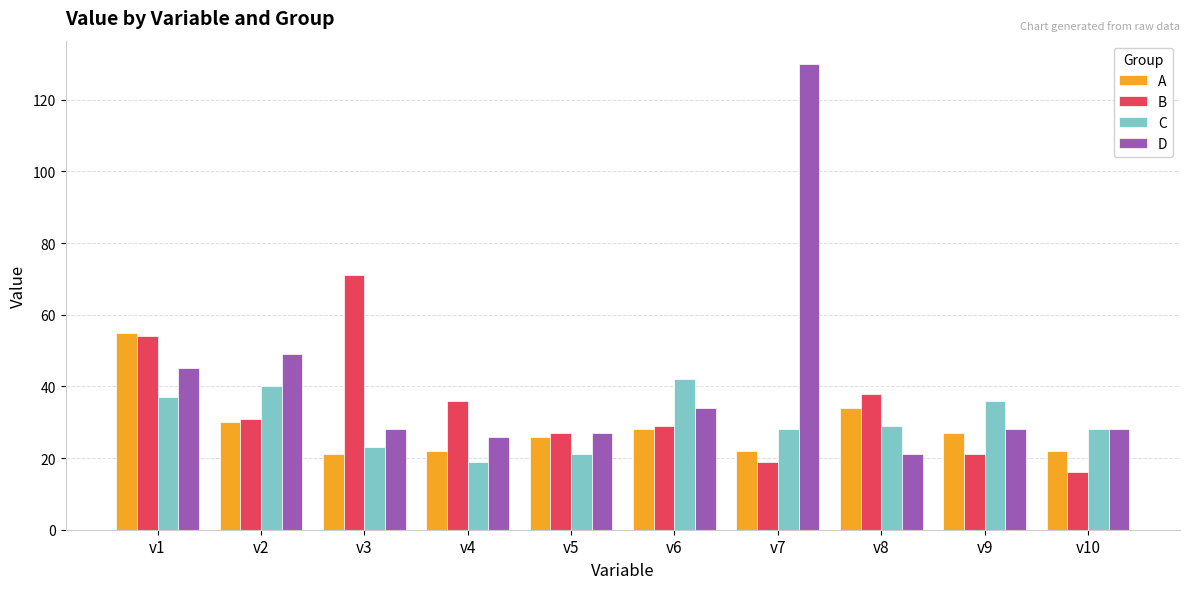

What is the total value across all series at v5?

101